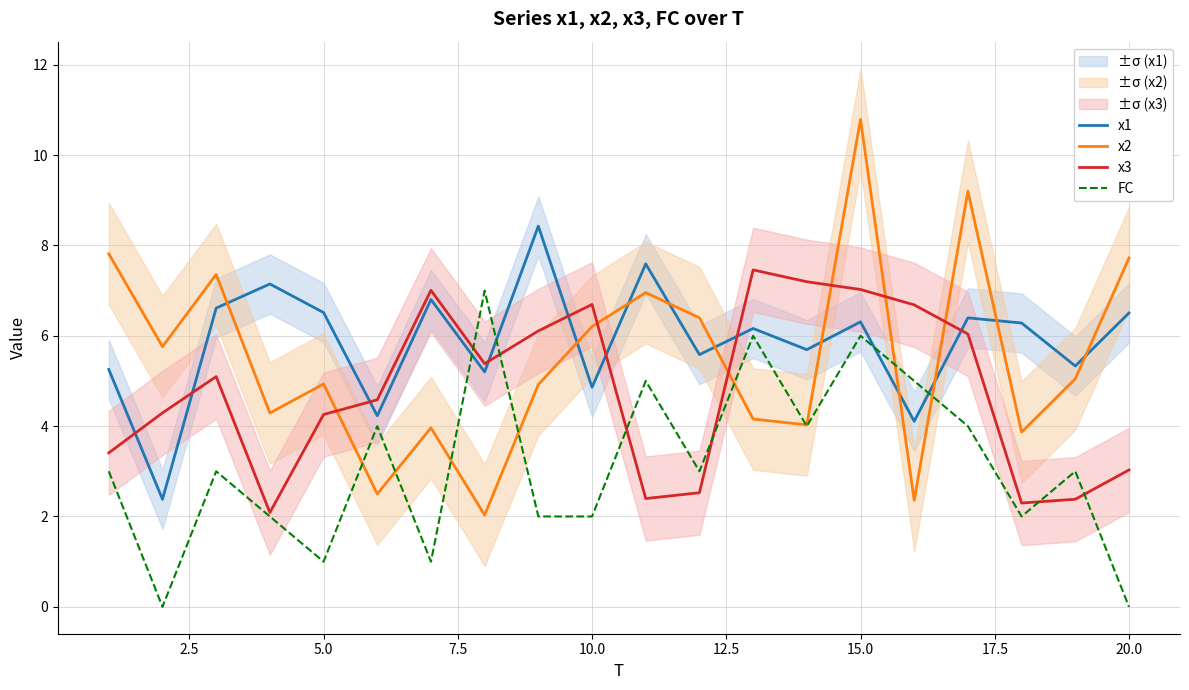

How many values in the x3 series are below 5?

10